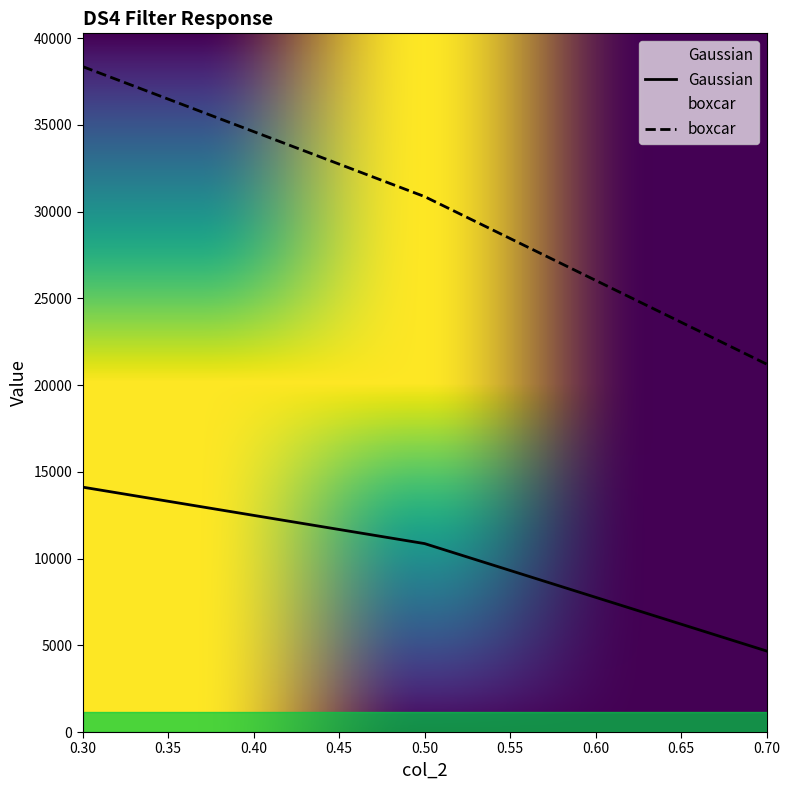

At 0.70, list the series in order from largest to smallest.

boxcar, Gaussian